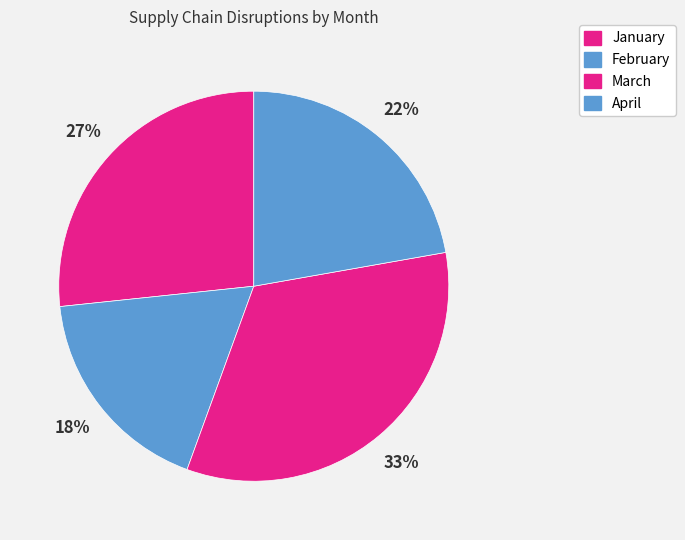

To the nearest percent, what is the difference between the April and March slice percentages?

11%